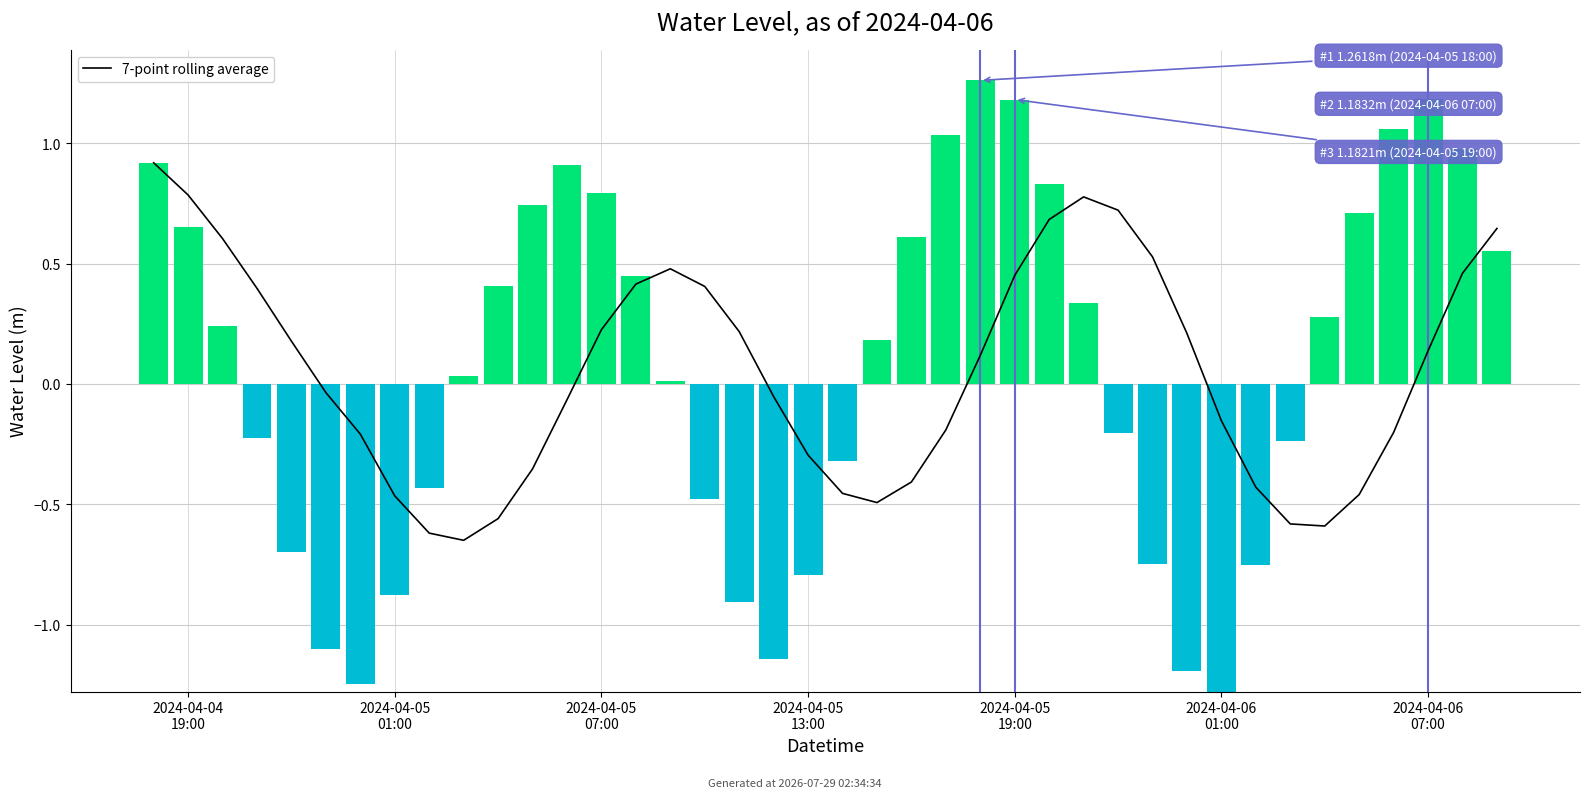

What is the sum of all values?

2.1